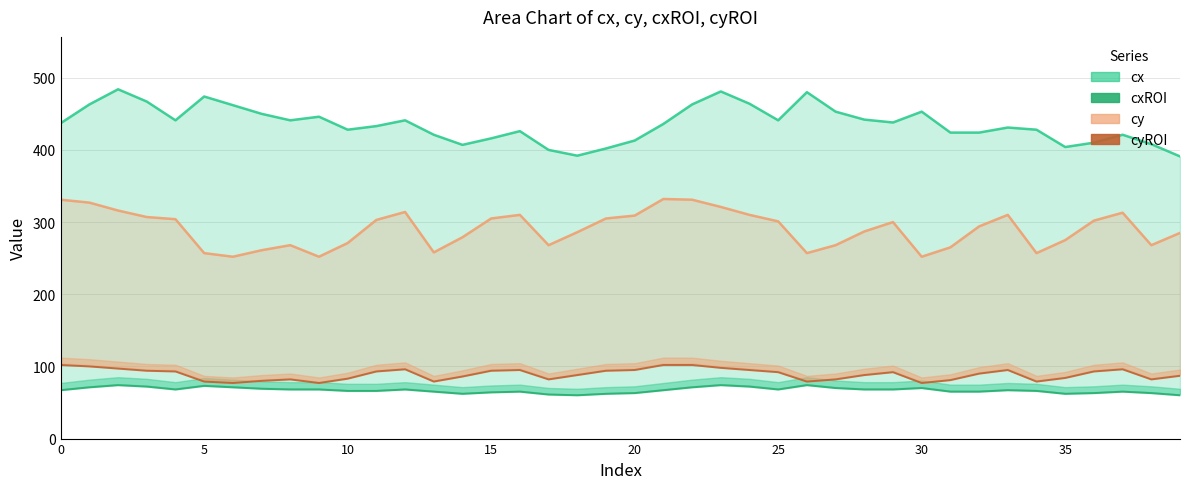

At which category does cyROI reach its first local peak?

8